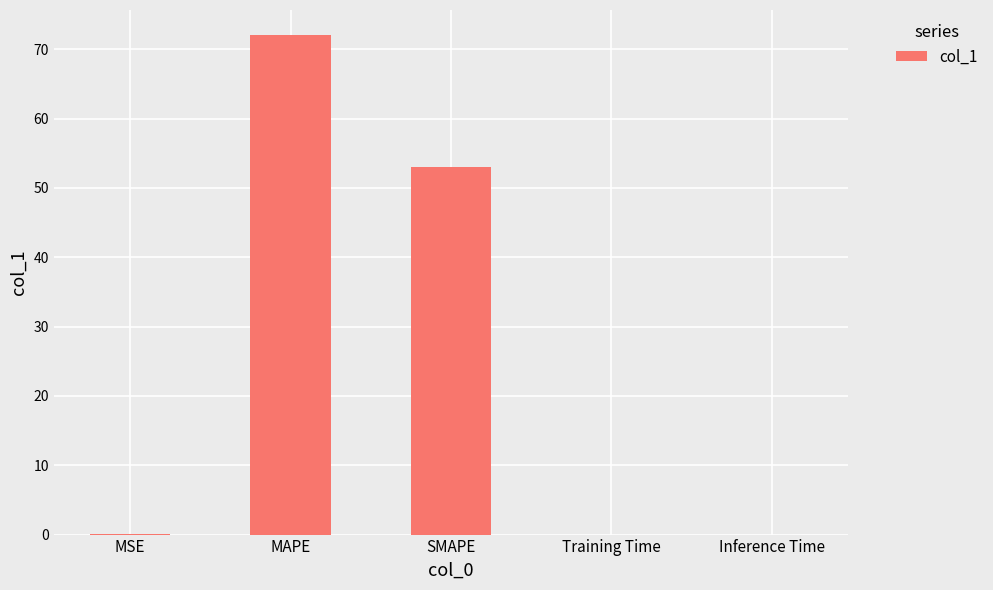

What is the sum of all values?

125.1